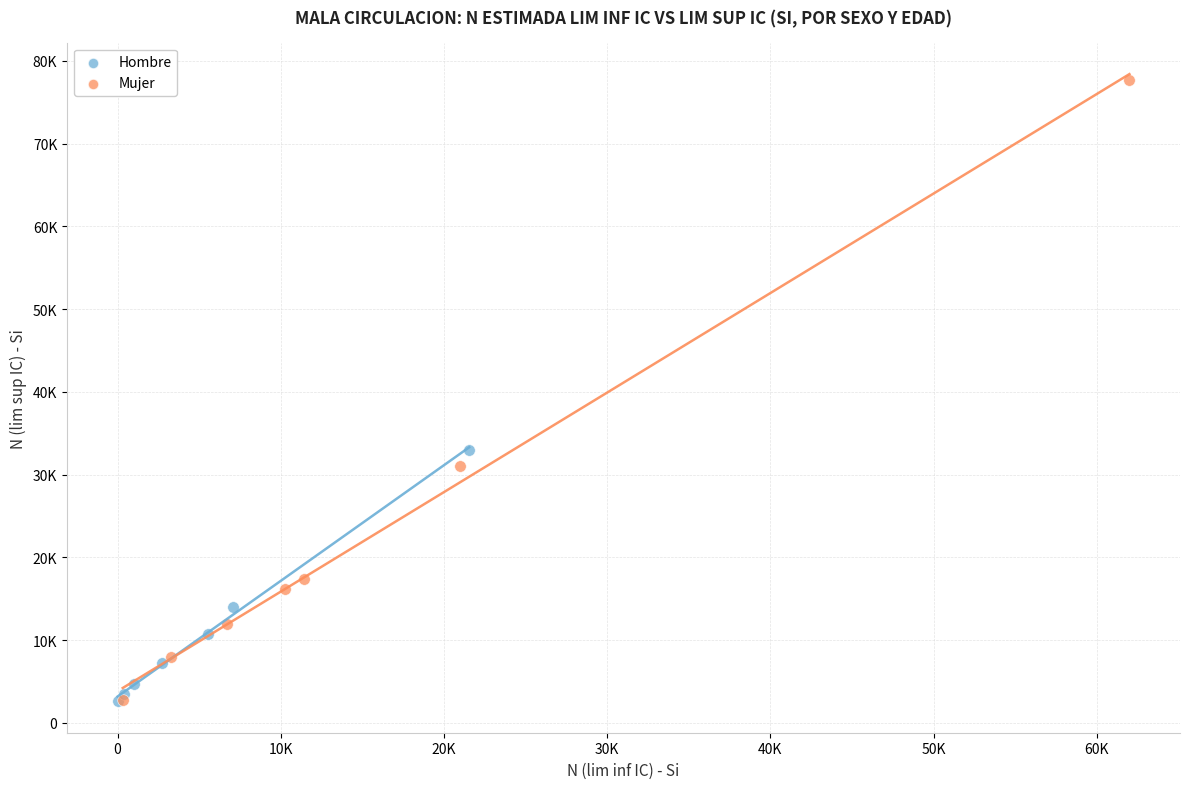

Which series has the widest spread of Y values?

Mujer